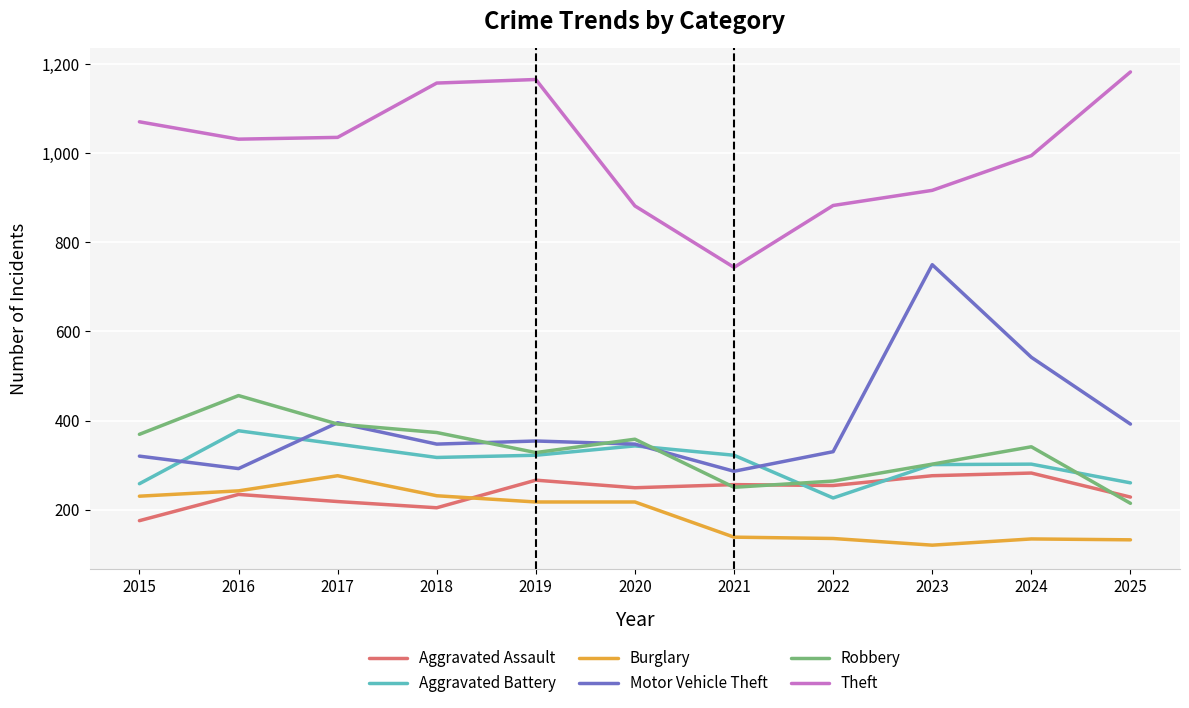

What is the smallest value displayed?

120